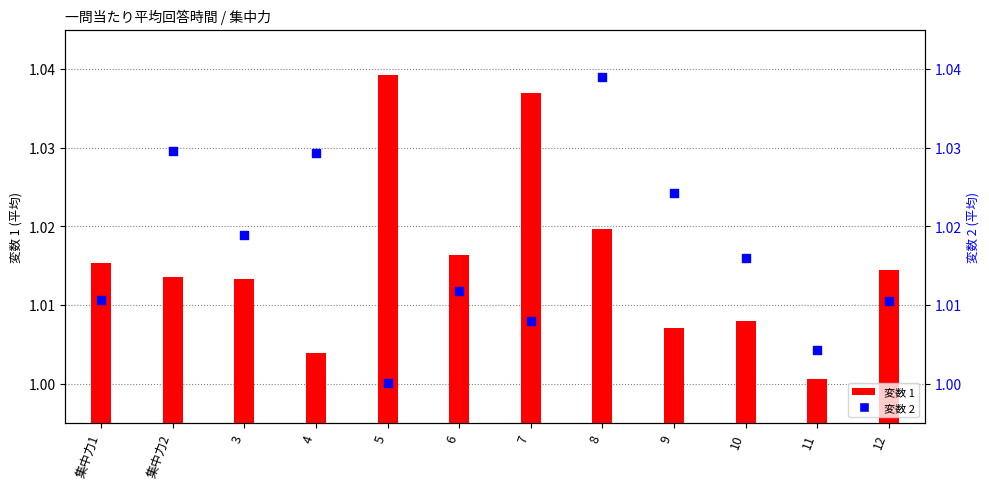

What are all the series names shown in the legend?

変数 1, 変数 2